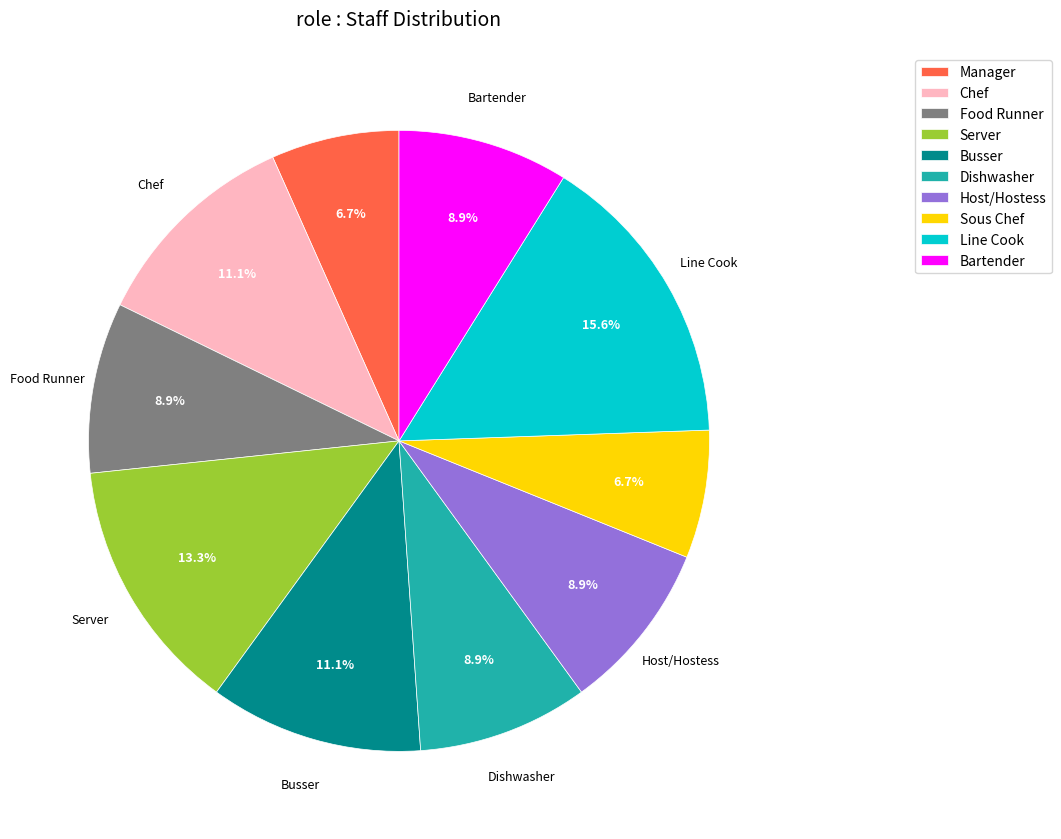

To the nearest percent, what is the average slice percentage?

10%